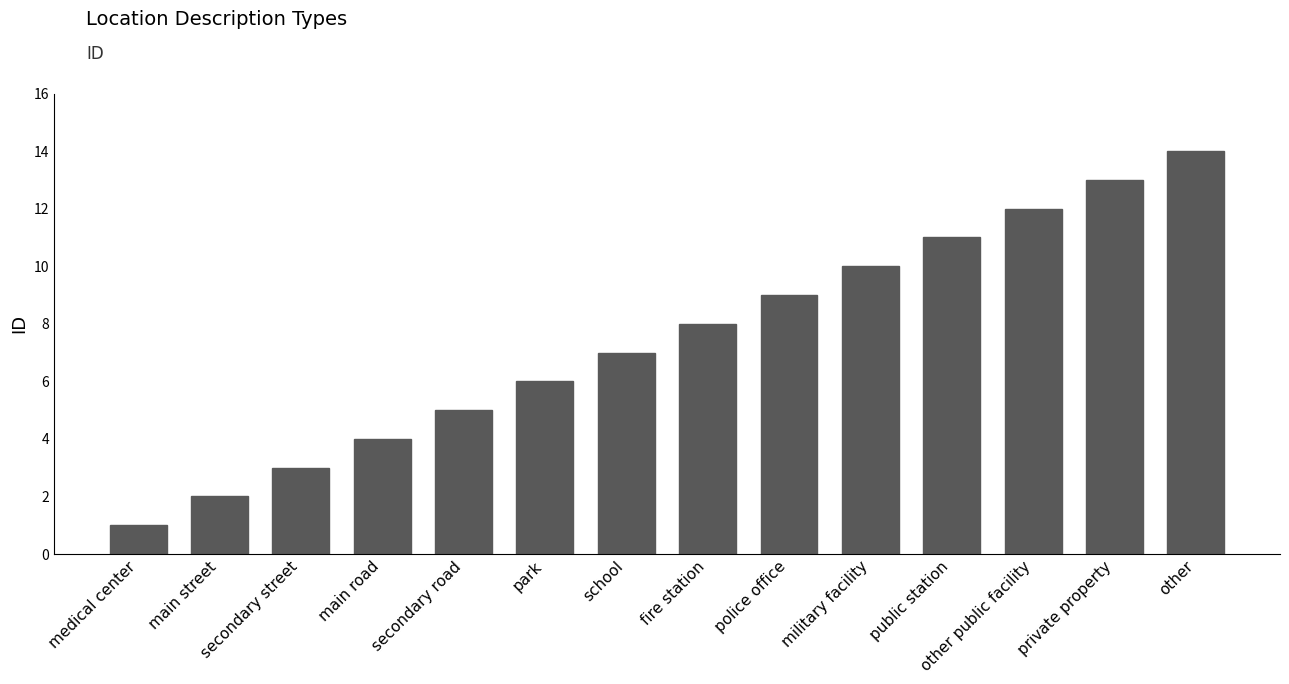

How many categories are shown in the chart?

14